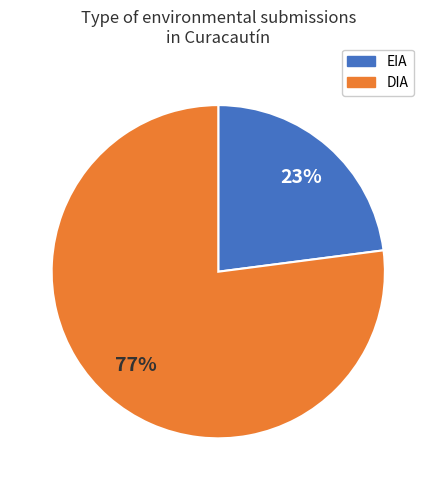

Is the sum of EIA and DIA greater than half?

Yes